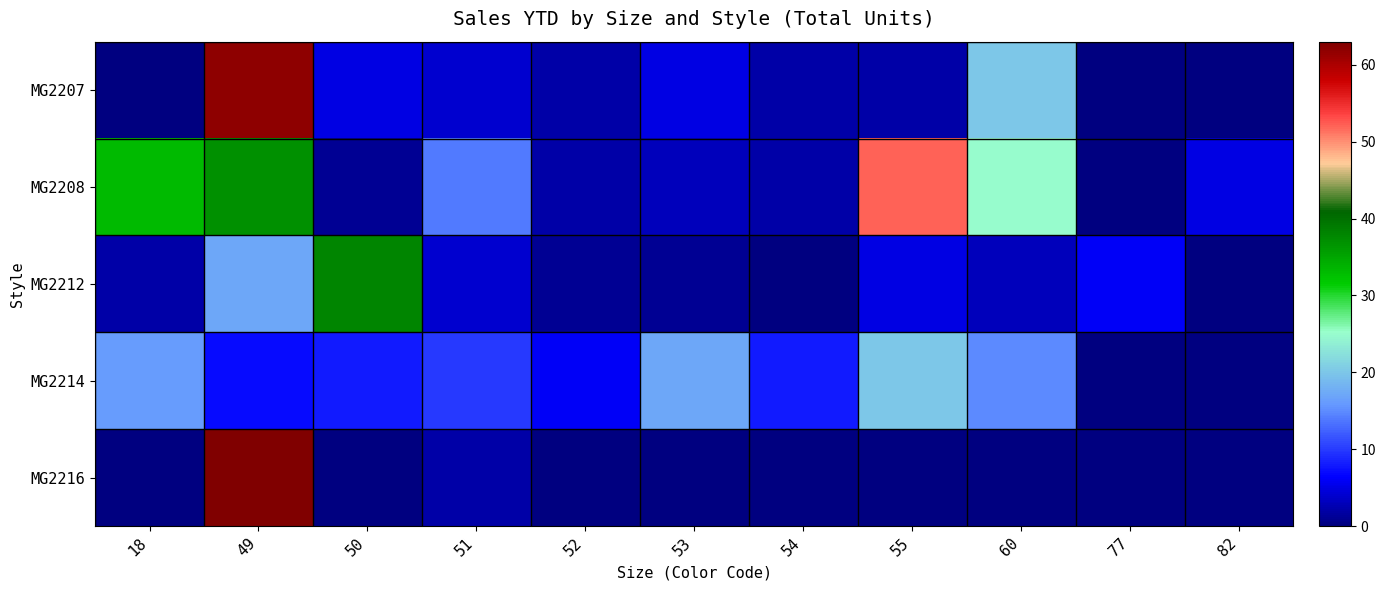

Between 49 and 54, which series saw the biggest shift?

MG2216